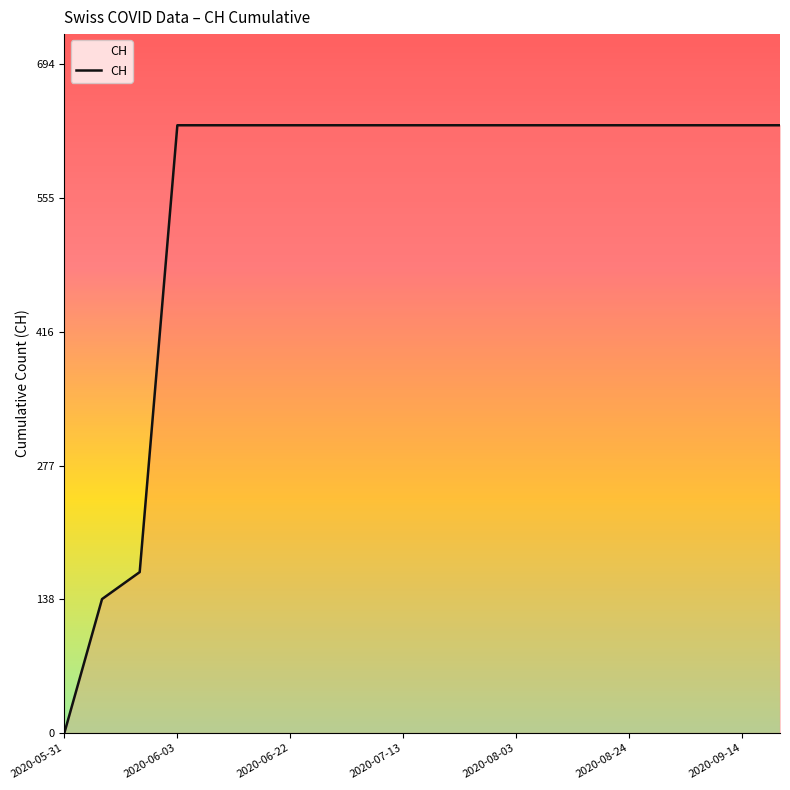

What is the greatest value displayed?

631